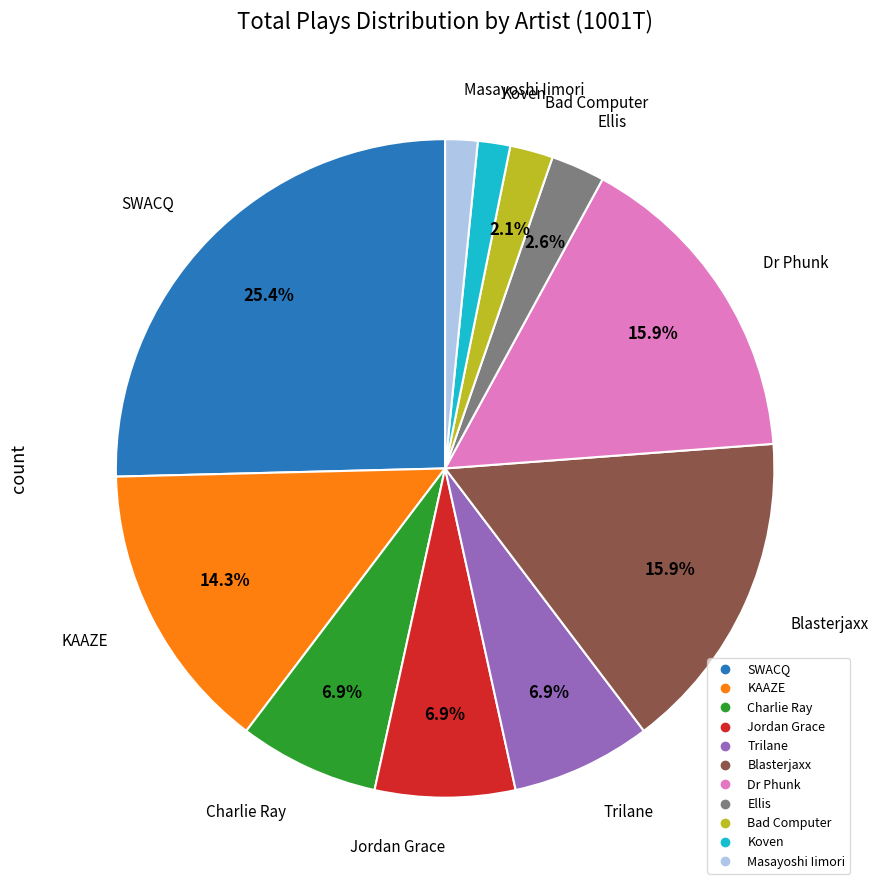

Count the number of slices in the pie.

11